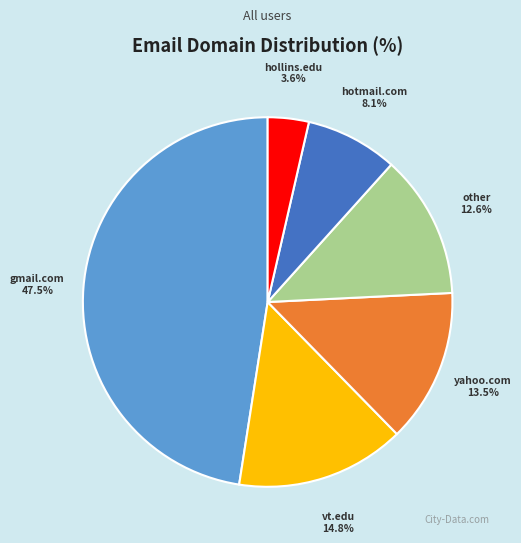

Which category has the smallest portion of the pie?

hollins.edu